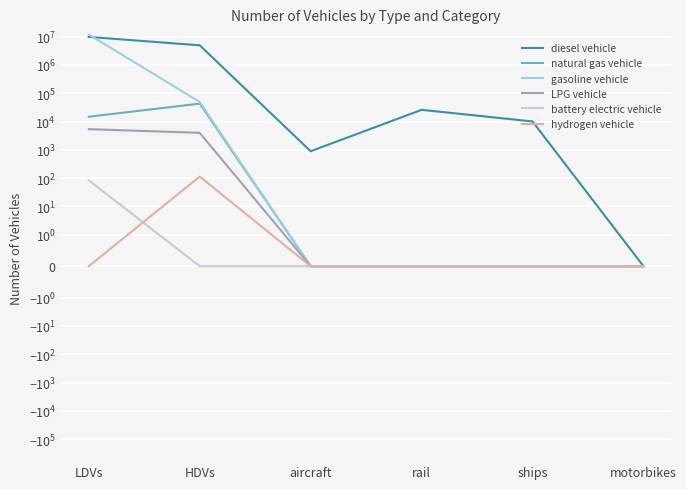

What is the average value of the gasoline vehicle series?

2003597.1